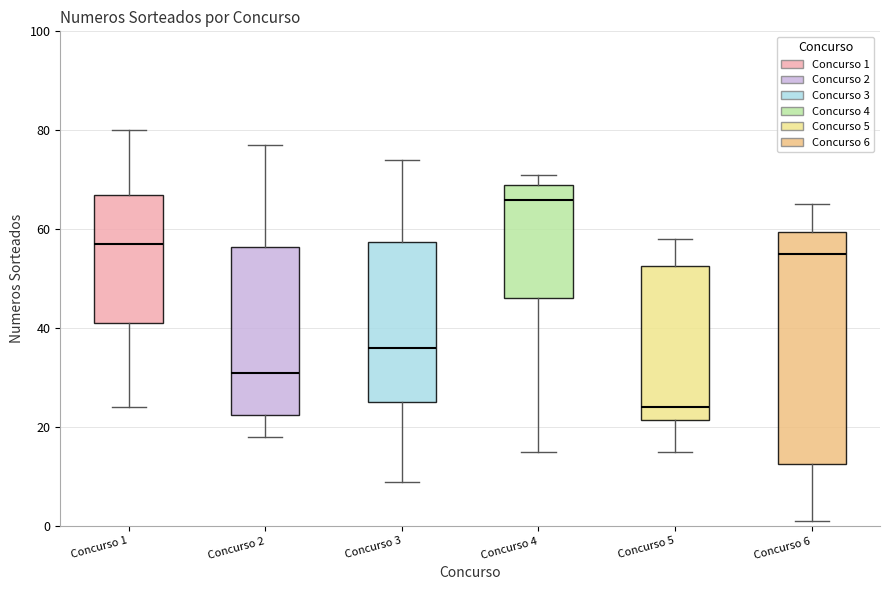

Reading left to right, read every box against the y-axis: the position of its median line, the range the box covers, and the ends of its whiskers. The values are not printed on the chart, so give them approximately, as read against the axis.

Concurso 1: median 58, box 42 to 68, whiskers 24 to 80
Concurso 2: median 32, box 22 to 56, whiskers 18 to 78
Concurso 3: median 36, box 26 to 58, whiskers 10 to 74
Concurso 4: median 66, box 46 to 70, whiskers 16 to 72
Concurso 5: median 24, box 22 to 52, whiskers 16 to 58
Concurso 6: median 56, box 12 to 60, whiskers 2 to 66